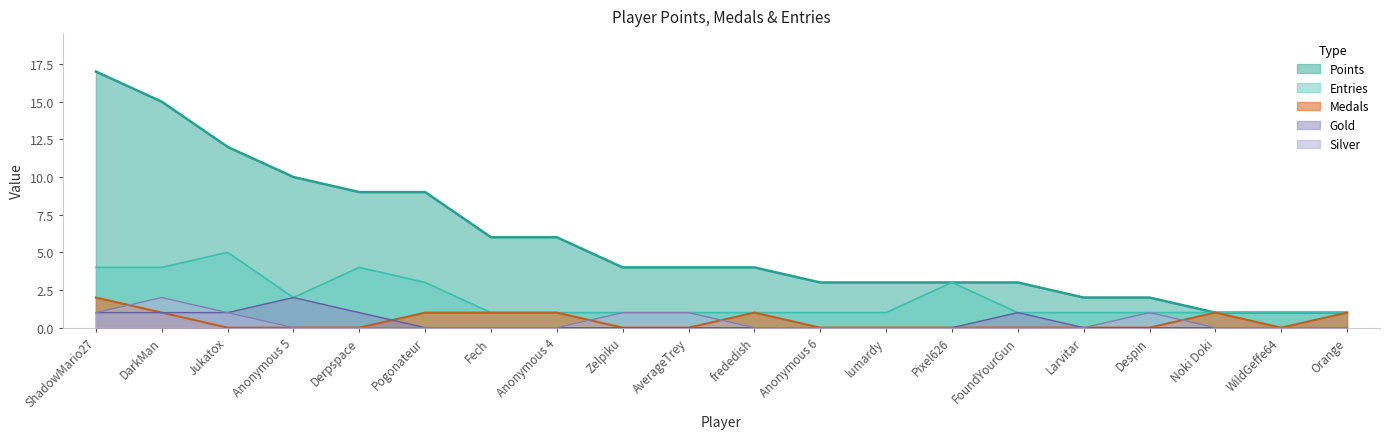

How many interior local valleys does the Entries series have?

1